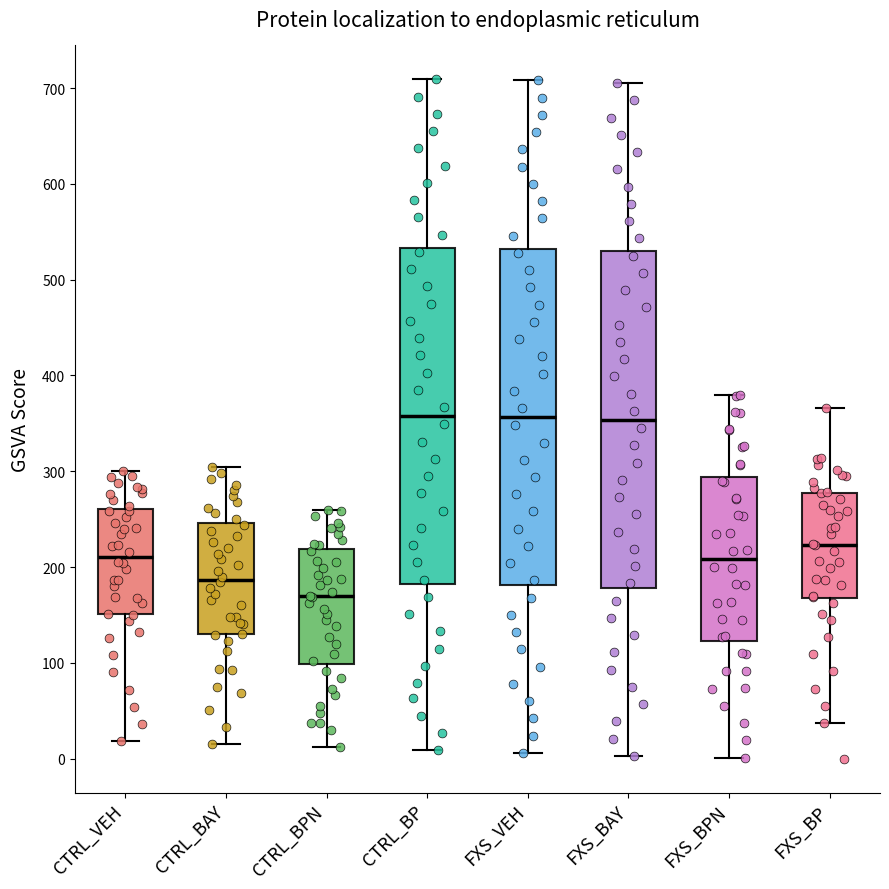

Where is the lower edge of the box for FXS_BPN on the y-axis? The values are not printed on the chart, so give them approximately, as read against the axis.

120